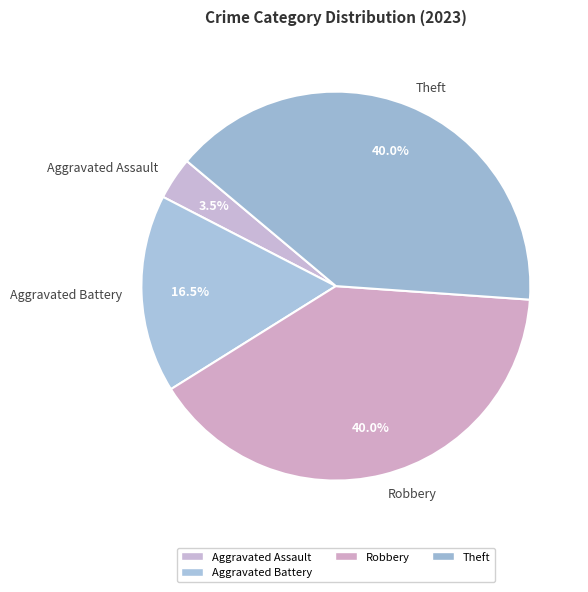

Which category has the smallest portion of the pie?

Aggravated Assault